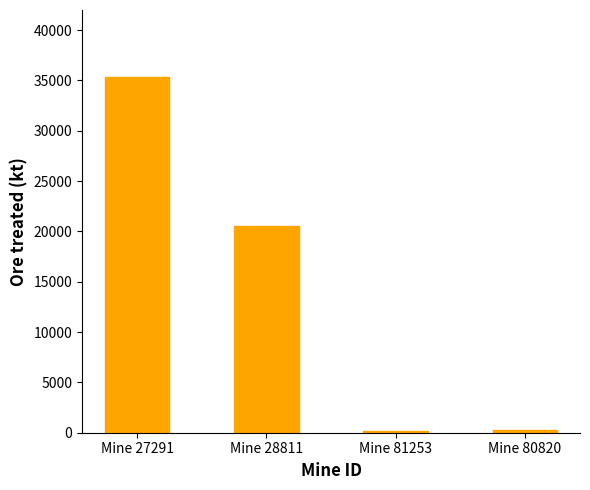

Count the number of values greater than 20579.

2